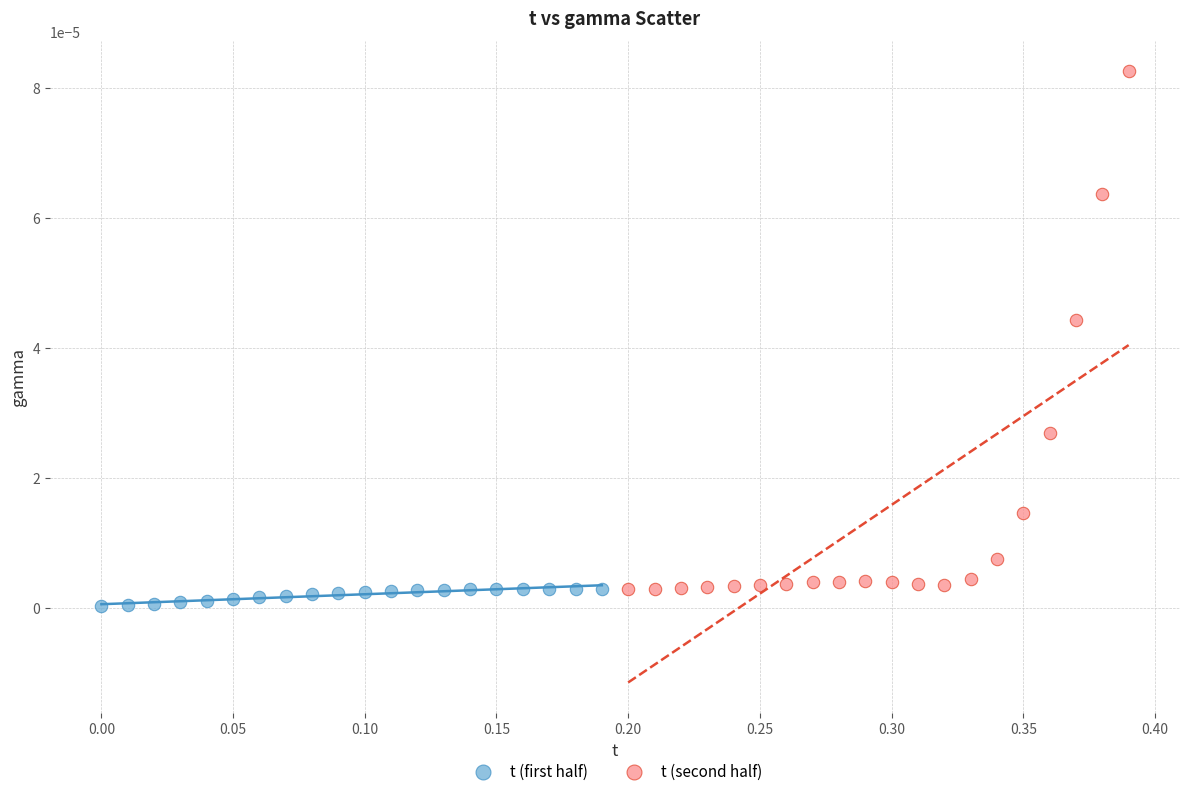

Which series has the largest Y range (max minus min)?

t (second half)